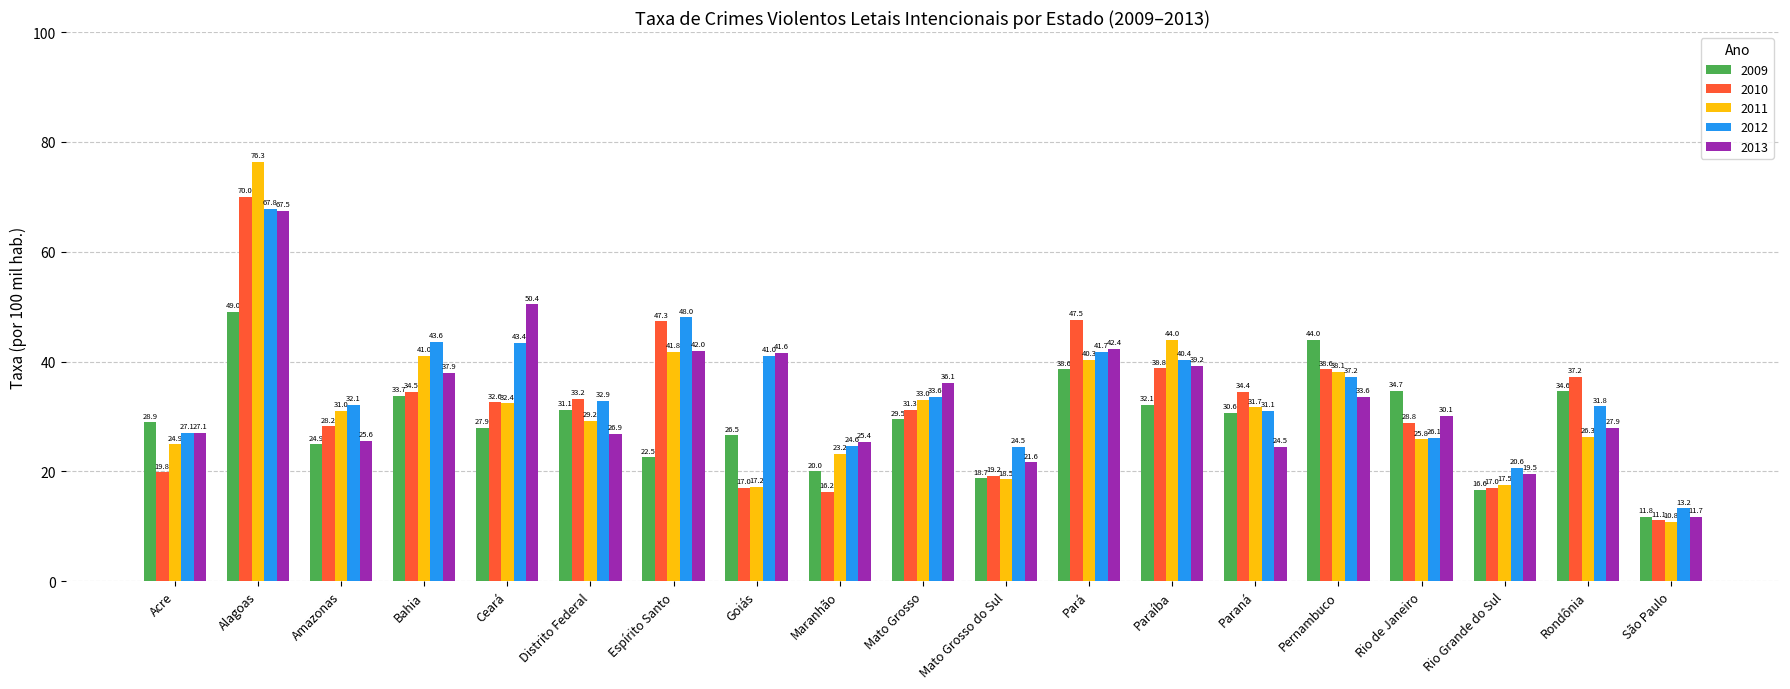

What is the difference between the highest and lowest values at Ceará?

22.5